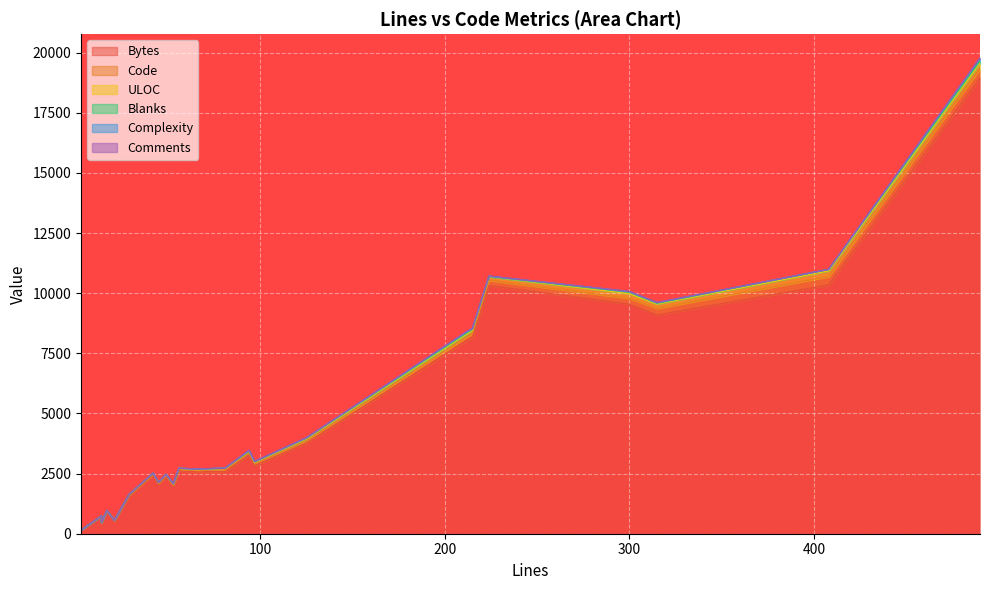

What is the sum of the Bytes values at 408 and 212?

18374